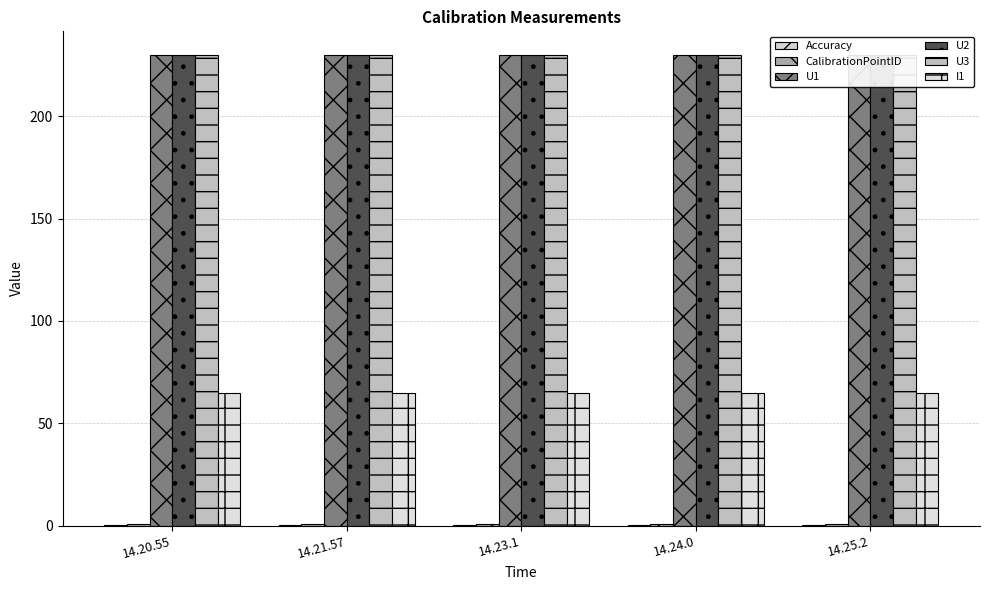

What is the difference between the highest and lowest values at 14.24.0?

230.0